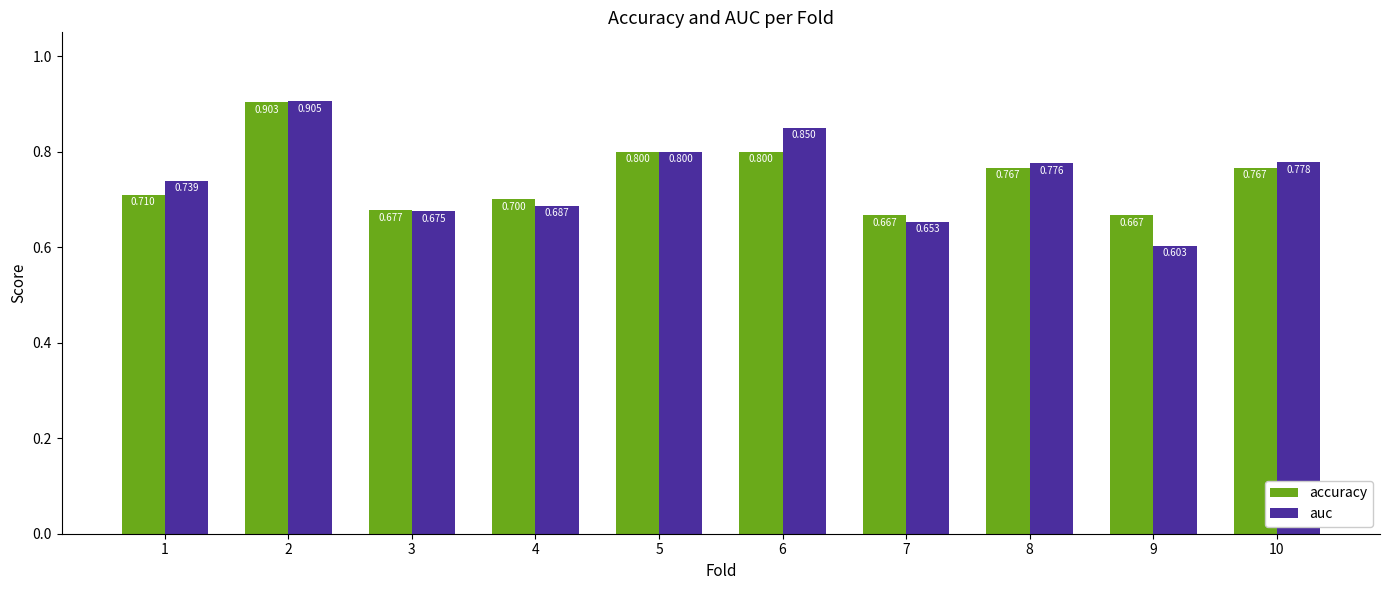

Which category has the highest value across all series?

2